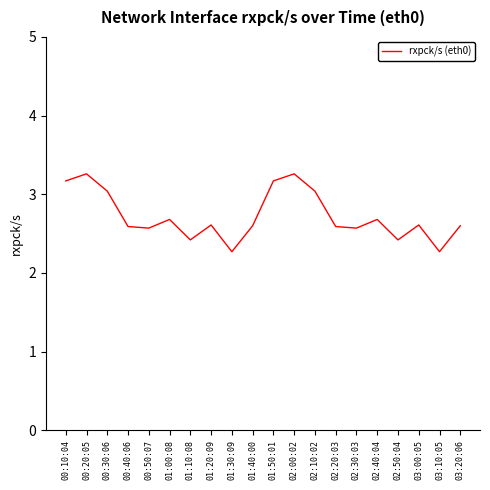

Is it true that the value at 01:40:00 is 3.6?

False